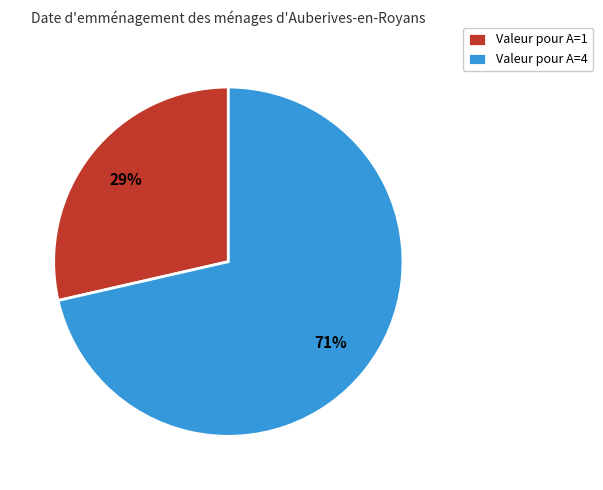

What is the majority slice?

Valeur pour A=4